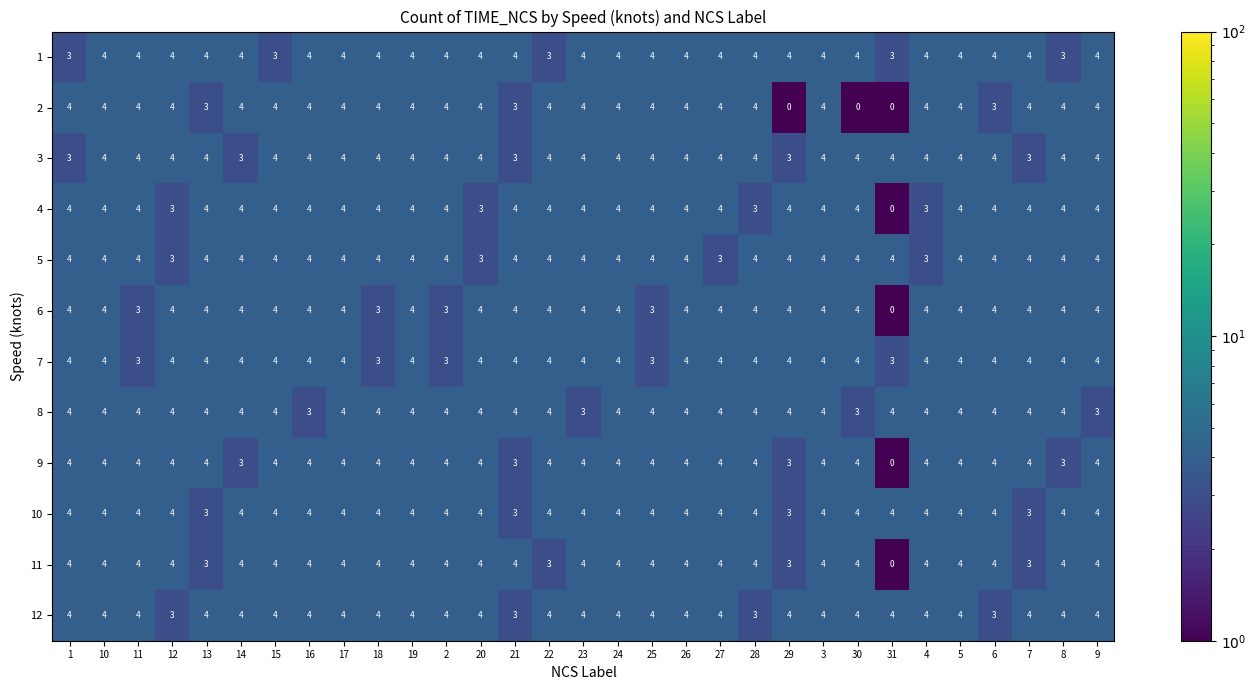

How many 2 values are between 4 and 5?

25